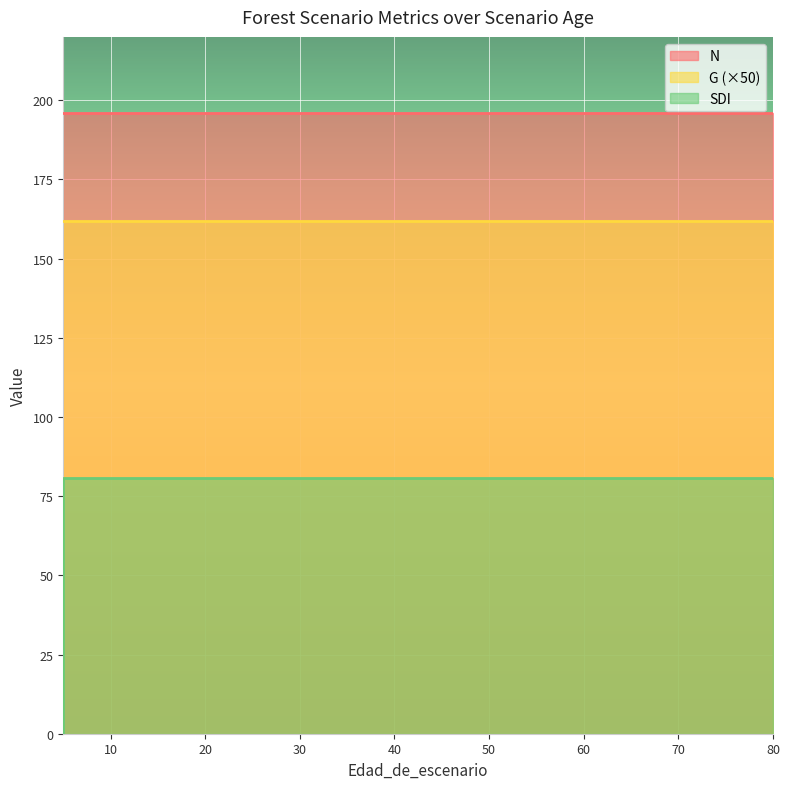

What is the spread (max minus min) of values at 15?

192.8